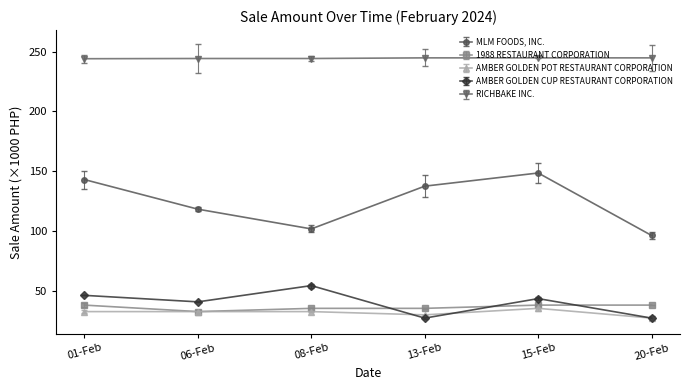

What is the difference between the highest and lowest values at 06-Feb?

211.6